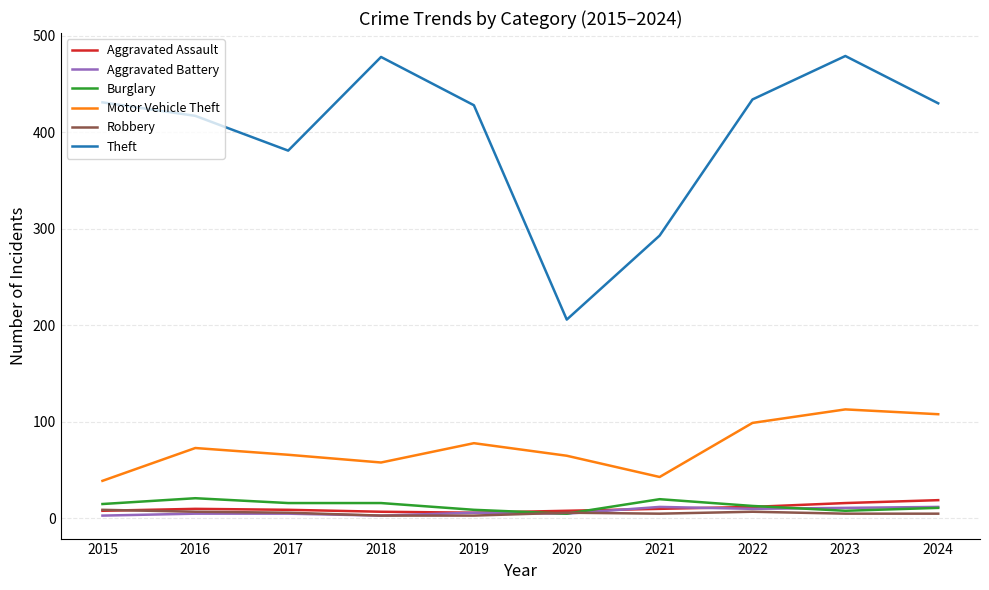

True or false: Burglary and Motor Vehicle Theft intersect in this chart.

False